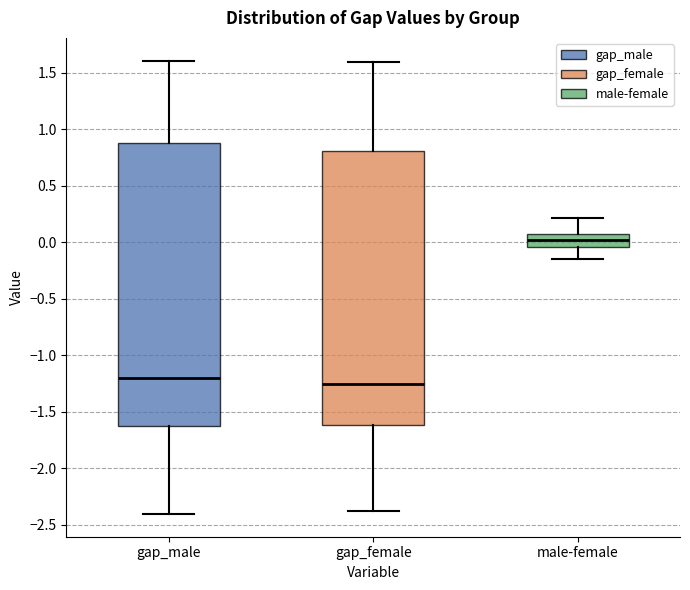

Where does the upper whisker of the box for male-female end on the y-axis? The values are not printed on the chart, so give them approximately, as read against the axis.

0.20